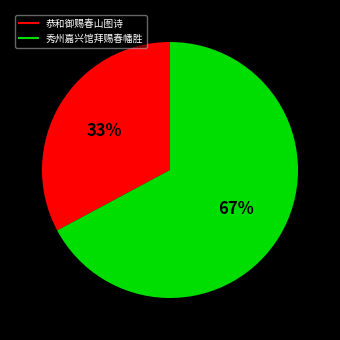

To the nearest percent, what portion does 秀州嘉兴馆拜赐春幡胜 represent?

67%